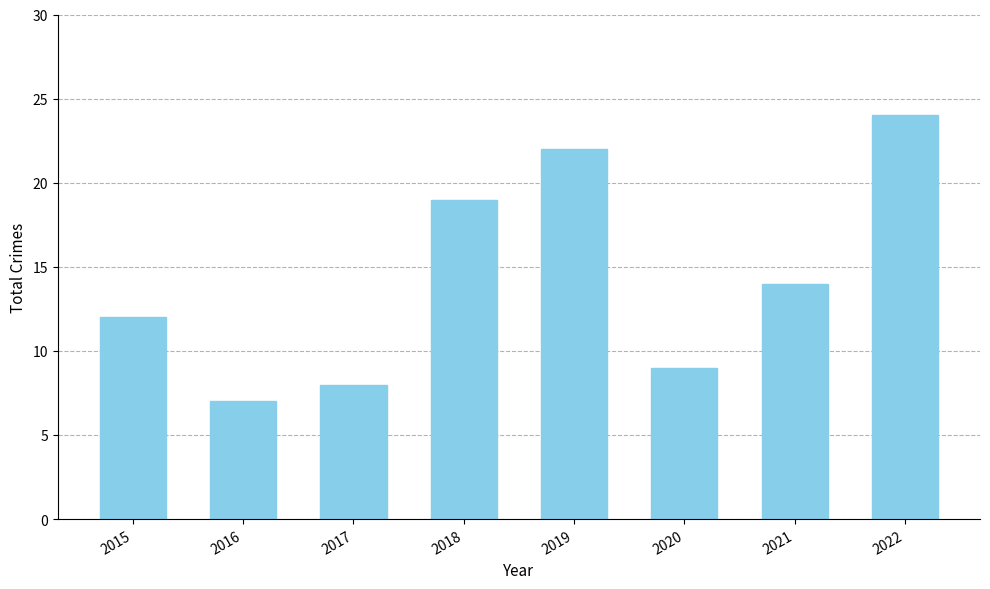

Reading right to left, list all the values displayed in this chart.

24	14	9	22	19	8	7	12